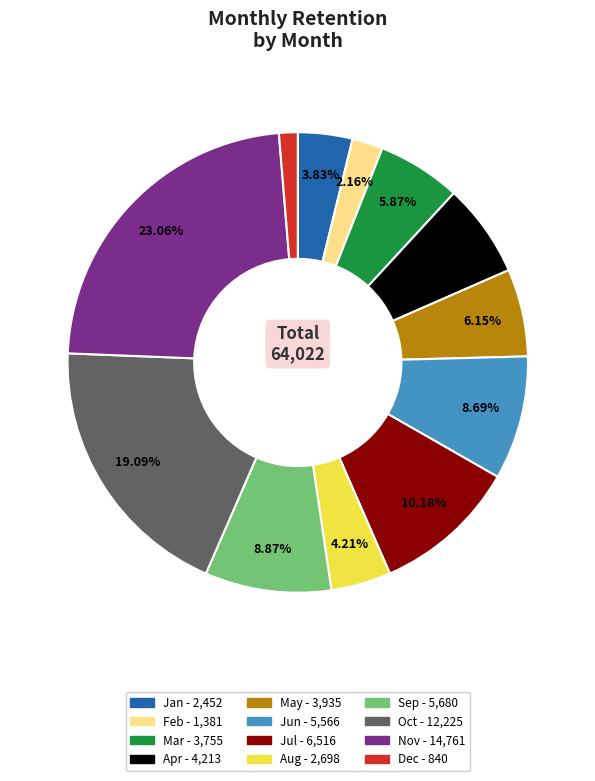

Which slice is the largest?

Nov